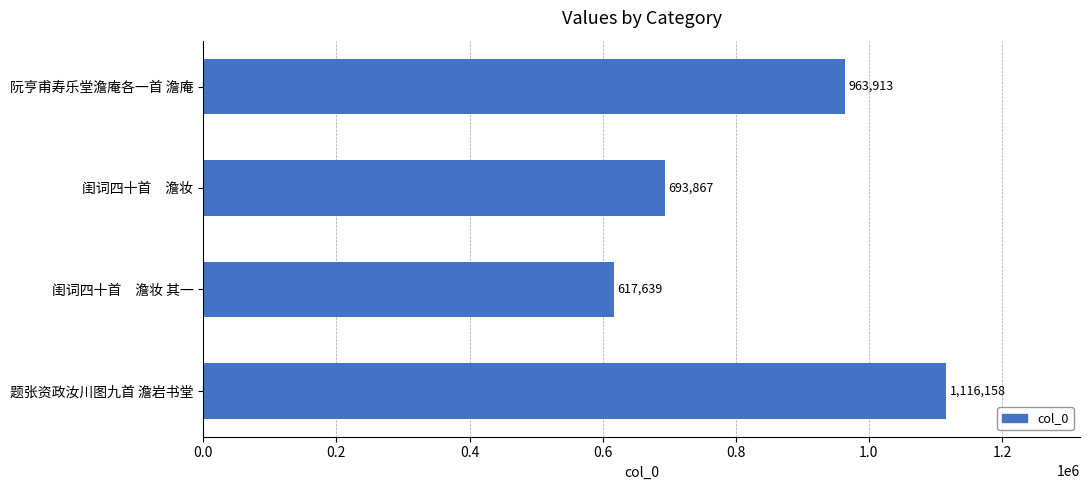

Reading top to bottom, extract all data points from this chart.

963913	693867	617639	1116158